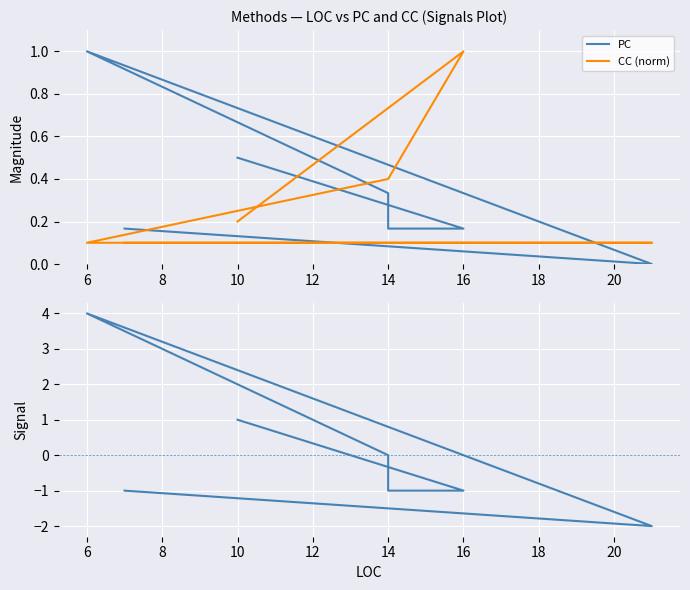

What is the value of the PC (centered) point at the 1st from the left?

1.0